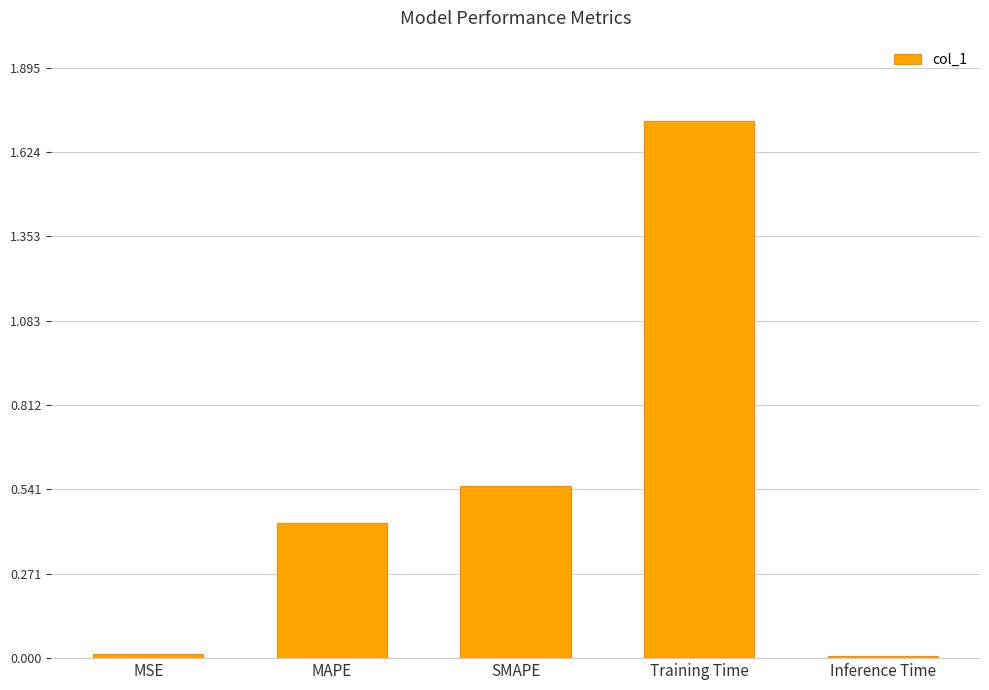

The value at SMAPE is 0.2. True or false?

False